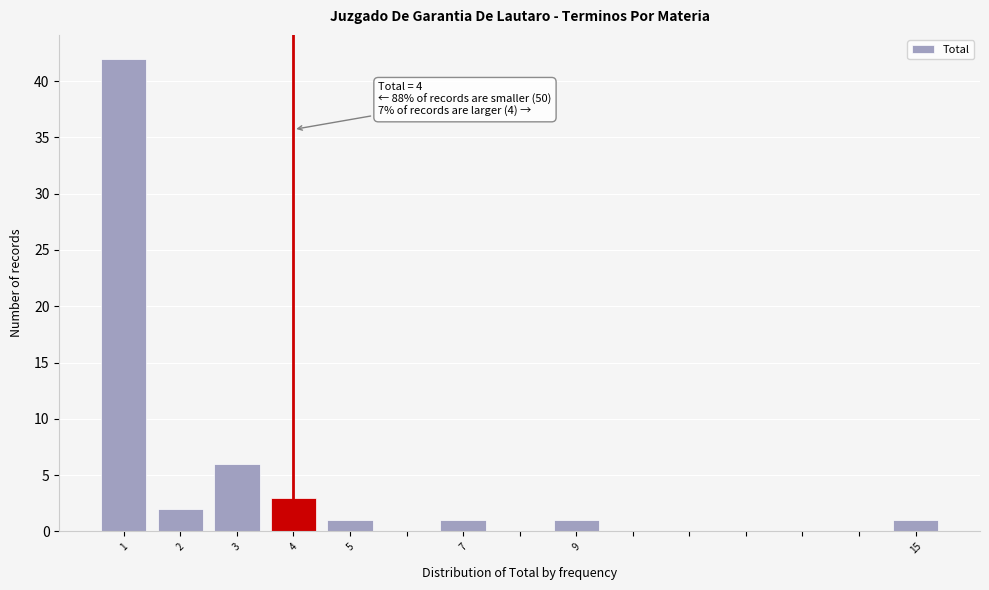

Which range on the x-axis has the tallest bar?

0.5 to 1.5